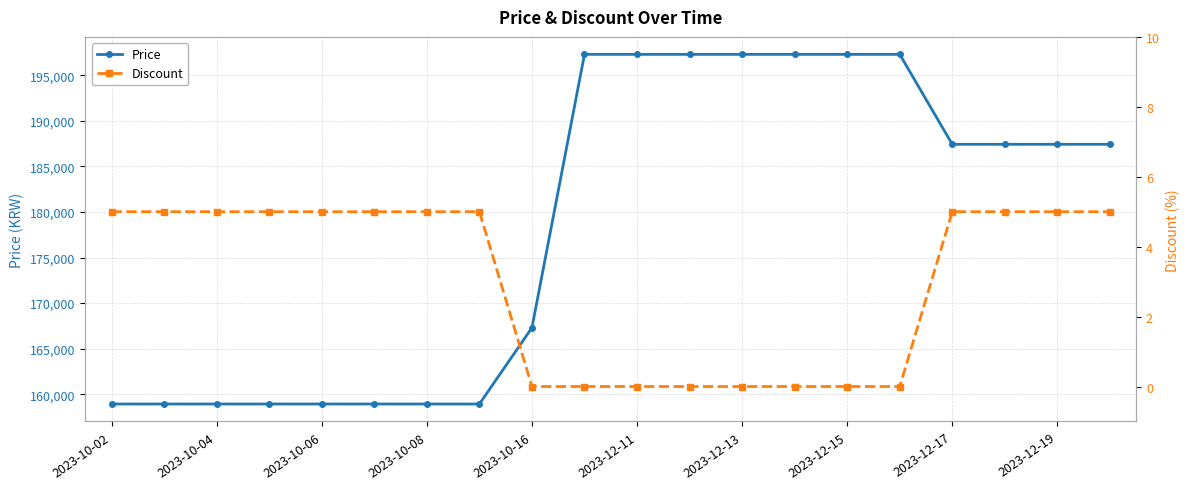

What are all the series names shown in the legend?

Price, Discount